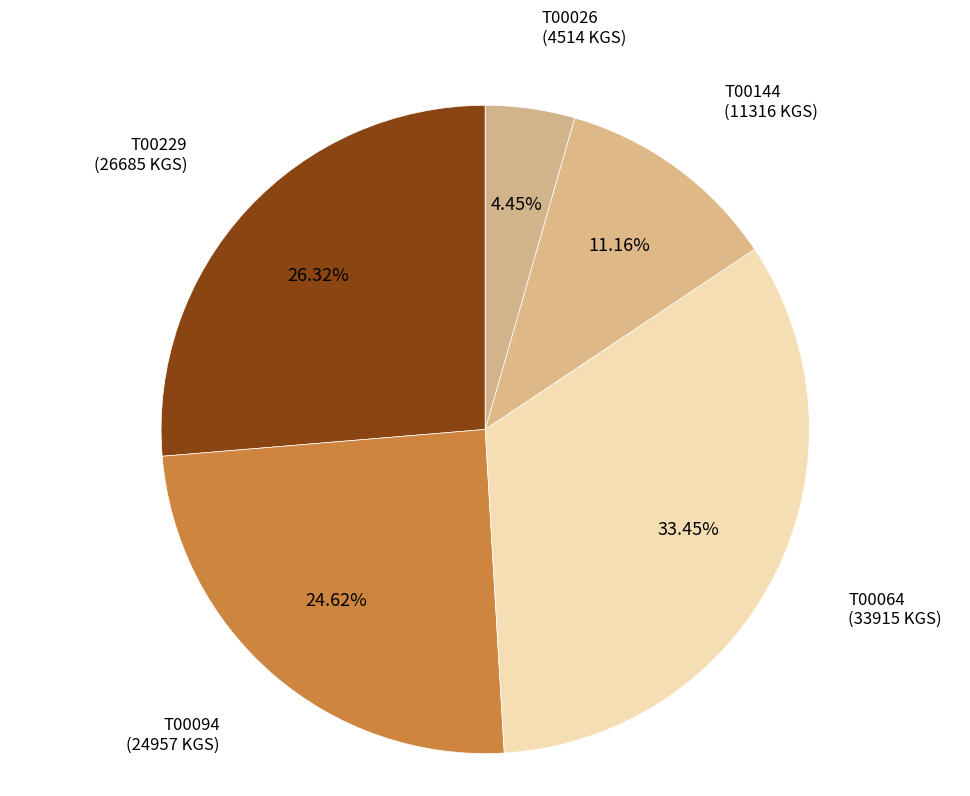

How many slices are in this pie chart?

5